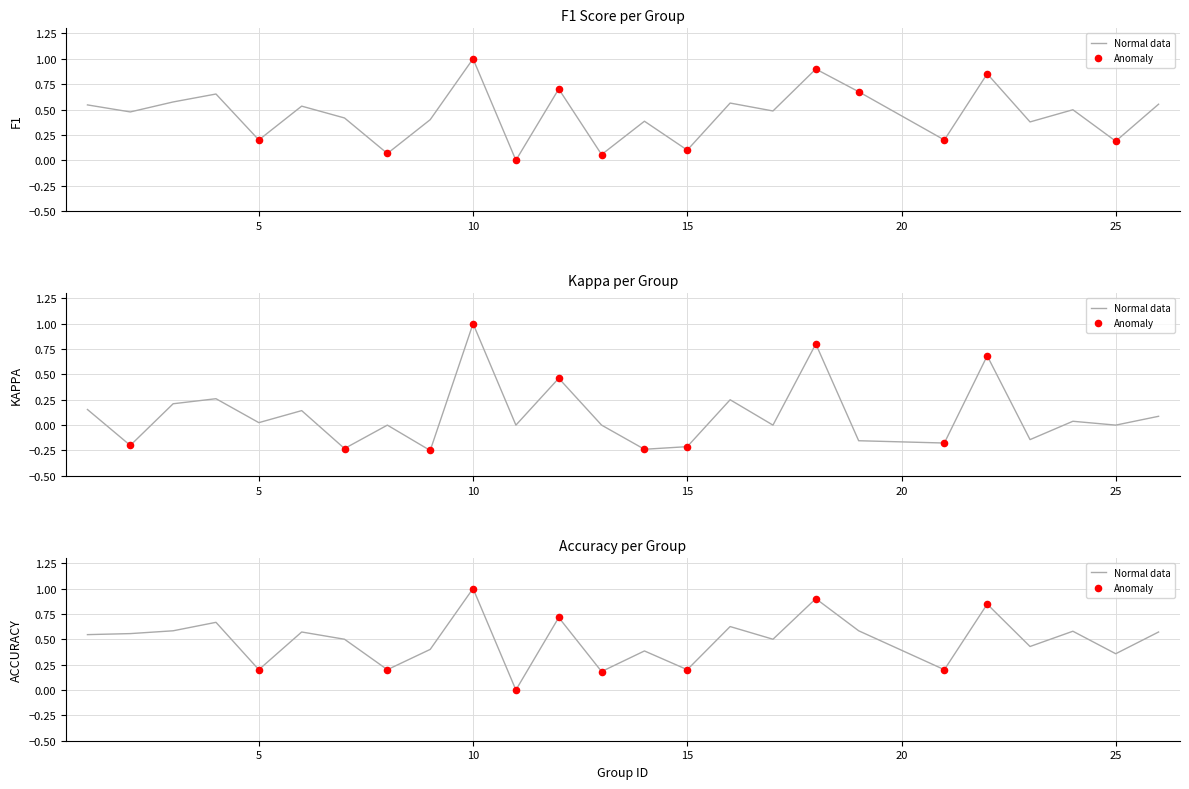

Is the value of kappa at 3 greater than the value of f1 at 15?

Yes